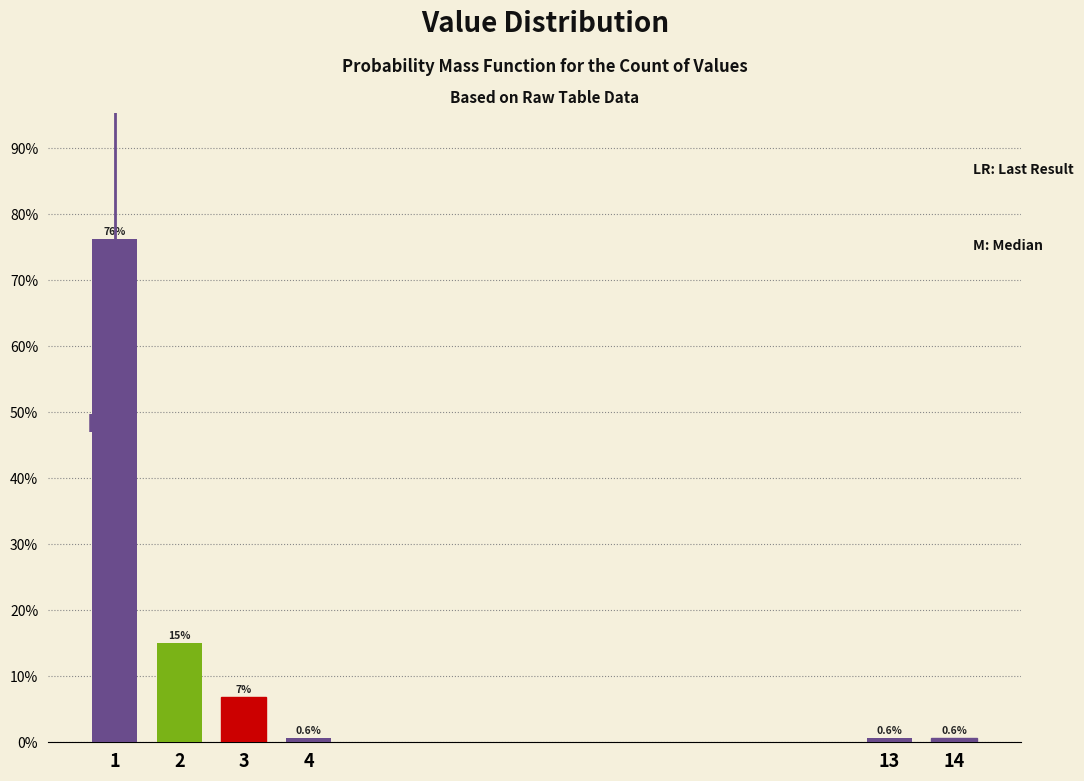

What is the value of the 2nd bar from the left?

15.0